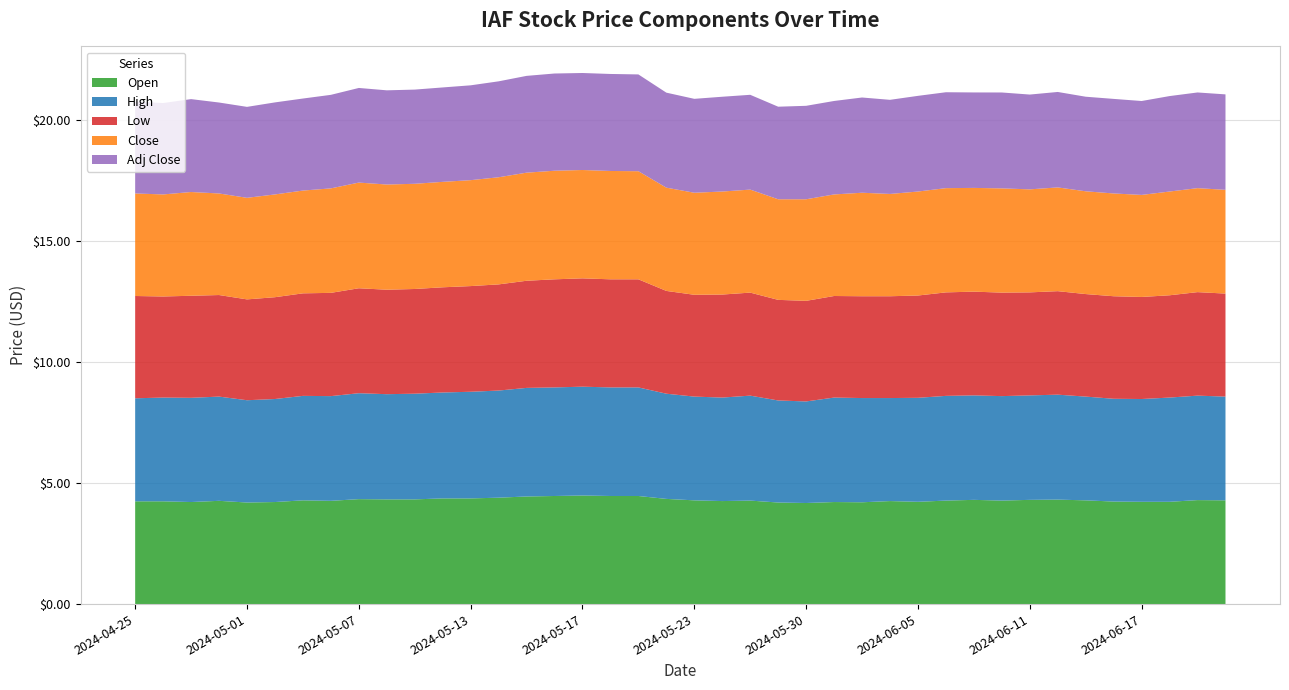

Reading right to left, what are all the values shown in this chart?

Open: 2024-06-21=4.3	2024-06-20=4.3	2024-06-18=4.2	2024-06-17=4.2	2024-06-14=4.2	2024-06-13=4.3	2024-06-12=4.3	2024-06-11=4.3	2024-06-10=4.3	2024-06-07=4.3	2024-06-06=4.3	2024-06-05=4.2	2024-06-04=4.3	2024-06-03=4.2	2024-05-31=4.2	2024-05-30=4.2	2024-05-29=4.2	2024-05-28=4.3	2024-05-24=4.3	2024-05-23=4.3	2024-05-22=4.3	2024-05-21=4.5	2024-05-20=4.5	2024-05-17=4.5	2024-05-16=4.5	2024-05-15=4.4	2024-05-14=4.4	2024-05-13=4.4	2024-05-10=4.4	2024-05-09=4.3	2024-05-08=4.3	2024-05-07=4.3	2024-05-06=4.3	2024-05-03=4.3	2024-05-02=4.2	2024-05-01=4.2	2024-04-30=4.3	2024-04-29=4.2	2024-04-26=4.2	2024-04-25=4.2
High: 2024-06-21=4.3	2024-06-20=4.3	2024-06-18=4.3	2024-06-17=4.2	2024-06-14=4.2	2024-06-13=4.3	2024-06-12=4.3	2024-06-11=4.3	2024-06-10=4.3	2024-06-07=4.3	2024-06-06=4.3	2024-06-05=4.3	2024-06-04=4.3	2024-06-03=4.3	2024-05-31=4.3	2024-05-30=4.2	2024-05-29=4.2	2024-05-28=4.3	2024-05-24=4.3	2024-05-23=4.3	2024-05-22=4.3	2024-05-21=4.5	2024-05-20=4.5	2024-05-17=4.5	2024-05-16=4.5	2024-05-15=4.5	2024-05-14=4.4	2024-05-13=4.4	2024-05-10=4.4	2024-05-09=4.4	2024-05-08=4.3	2024-05-07=4.4	2024-05-06=4.3	2024-05-03=4.3	2024-05-02=4.3	2024-05-01=4.2	2024-04-30=4.3	2024-04-29=4.3	2024-04-26=4.3	2024-04-25=4.3
Low: 2024-06-21=4.3	2024-06-20=4.3	2024-06-18=4.2	2024-06-17=4.2	2024-06-14=4.2	2024-06-13=4.2	2024-06-12=4.3	2024-06-11=4.3	2024-06-10=4.3	2024-06-07=4.3	2024-06-06=4.3	2024-06-05=4.2	2024-06-04=4.2	2024-06-03=4.2	2024-05-31=4.2	2024-05-30=4.2	2024-05-29=4.2	2024-05-28=4.3	2024-05-24=4.3	2024-05-23=4.2	2024-05-22=4.2	2024-05-21=4.5	2024-05-20=4.5	2024-05-17=4.5	2024-05-16=4.5	2024-05-15=4.4	2024-05-14=4.4	2024-05-13=4.4	2024-05-10=4.3	2024-05-09=4.3	2024-05-08=4.3	2024-05-07=4.3	2024-05-06=4.3	2024-05-03=4.2	2024-05-02=4.2	2024-05-01=4.2	2024-04-30=4.2	2024-04-29=4.2	2024-04-26=4.2	2024-04-25=4.2
Close: 2024-06-21=4.3	2024-06-20=4.3	2024-06-18=4.3	2024-06-17=4.2	2024-06-14=4.2	2024-06-13=4.2	2024-06-12=4.3	2024-06-11=4.3	2024-06-10=4.3	2024-06-07=4.3	2024-06-06=4.3	2024-06-05=4.3	2024-06-04=4.2	2024-06-03=4.3	2024-05-31=4.2	2024-05-30=4.2	2024-05-29=4.2	2024-05-28=4.3	2024-05-24=4.3	2024-05-23=4.2	2024-05-22=4.3	2024-05-21=4.5	2024-05-20=4.5	2024-05-17=4.5	2024-05-16=4.5	2024-05-15=4.5	2024-05-14=4.4	2024-05-13=4.4	2024-05-10=4.4	2024-05-09=4.3	2024-05-08=4.3	2024-05-07=4.4	2024-05-06=4.3	2024-05-03=4.2	2024-05-02=4.2	2024-05-01=4.2	2024-04-30=4.2	2024-04-29=4.3	2024-04-26=4.2	2024-04-25=4.2
Adj Close: 2024-06-21=3.9	2024-06-20=4.0	2024-06-18=3.9	2024-06-17=3.9	2024-06-14=3.9	2024-06-13=3.9	2024-06-12=3.9	2024-06-11=3.9	2024-06-10=4.0	2024-06-07=3.9	2024-06-06=4.0	2024-06-05=4.0	2024-06-04=3.9	2024-06-03=3.9	2024-05-31=3.9	2024-05-30=3.9	2024-05-29=3.8	2024-05-28=3.9	2024-05-24=3.9	2024-05-23=3.9	2024-05-22=3.9	2024-05-21=4.0	2024-05-20=4.0	2024-05-17=4.0	2024-05-16=4.0	2024-05-15=4.0	2024-05-14=4.0	2024-05-13=3.9	2024-05-10=3.9	2024-05-09=3.9	2024-05-08=3.9	2024-05-07=3.9	2024-05-06=3.9	2024-05-03=3.8	2024-05-02=3.8	2024-05-01=3.8	2024-04-30=3.8	2024-04-29=3.8	2024-04-26=3.8	2024-04-25=3.8